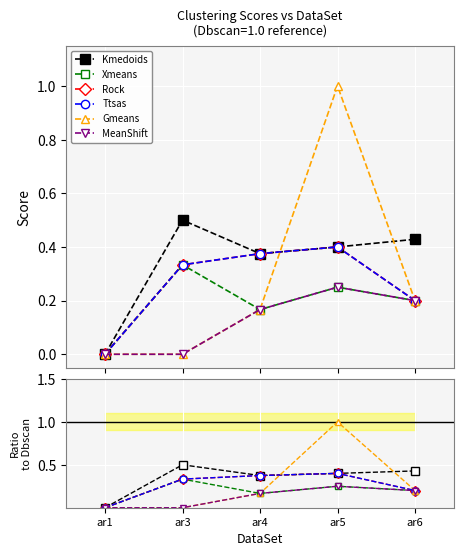

What is the greatest value displayed?

1.0